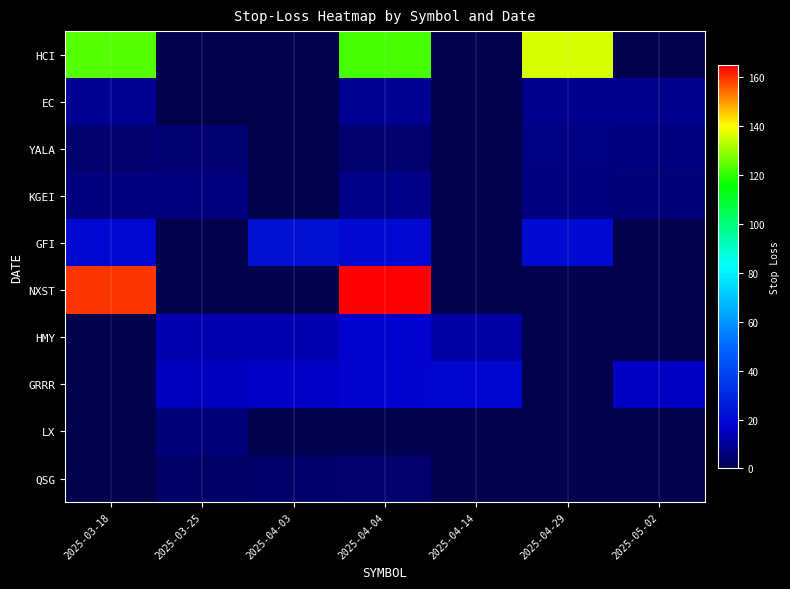

What is the spread (max minus min) of values at 2025-04-14?

18.1